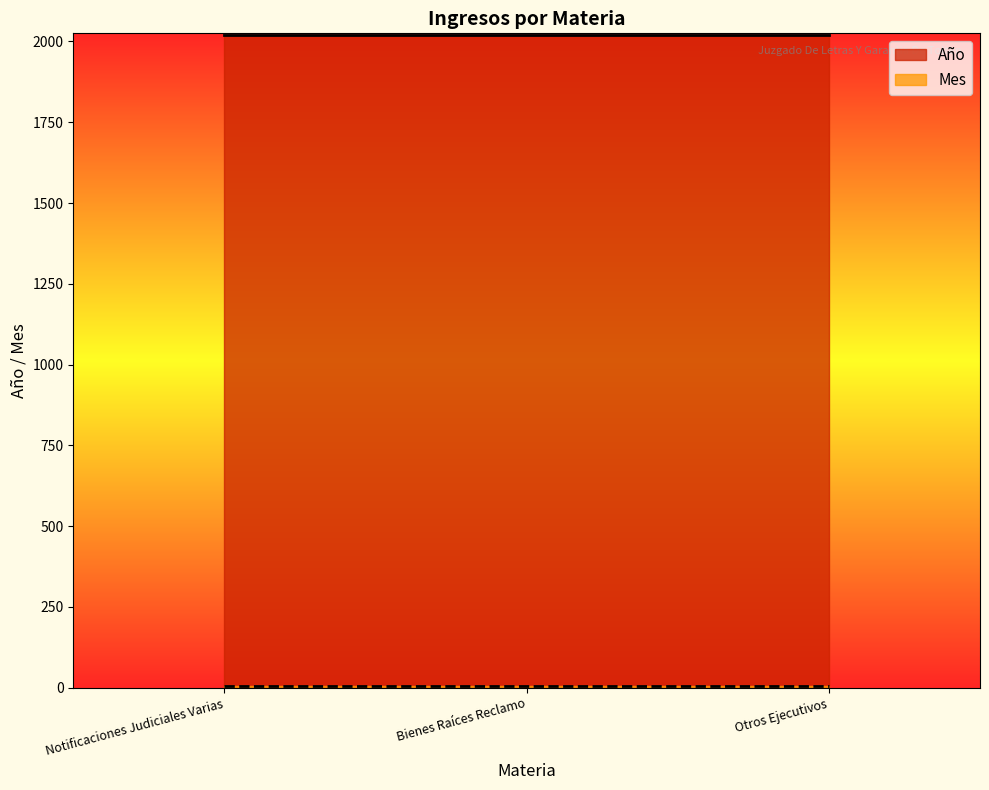

Which series has the largest total across all categories?

Año